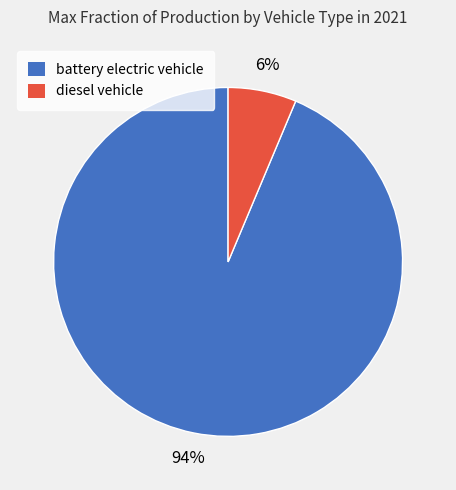

Which category has the biggest portion of the pie?

battery electric vehicle